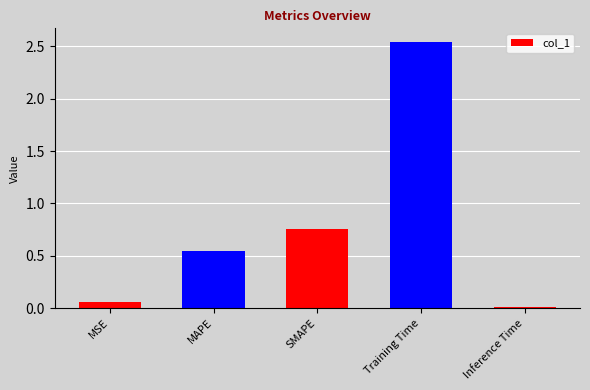

What is the difference between the second highest and minimum values?

0.7